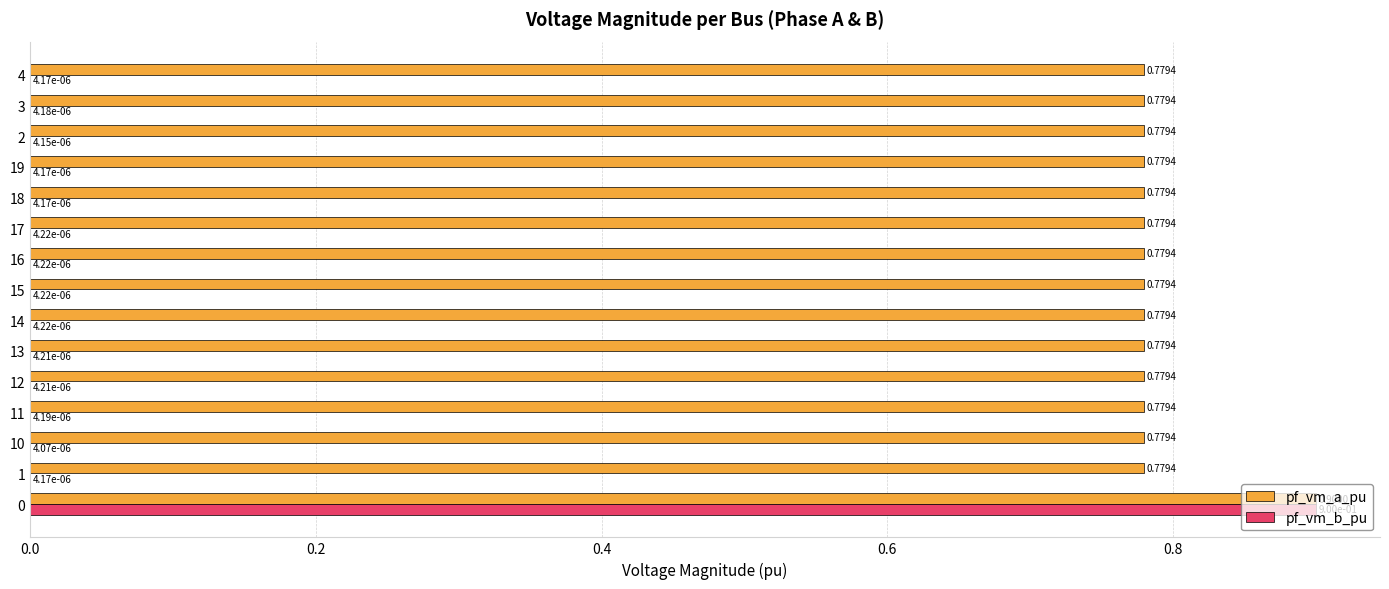

Which series has the largest total across all categories?

pf_vm_a_pu